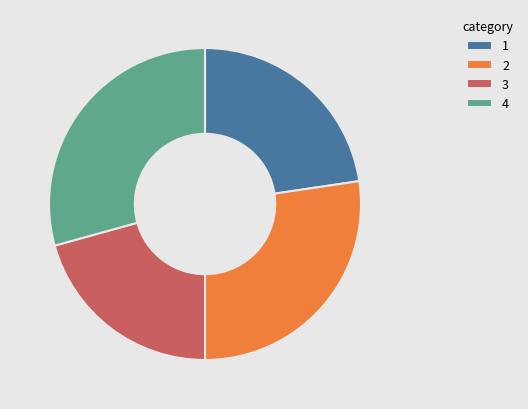

Is there a majority slice in this chart?

No